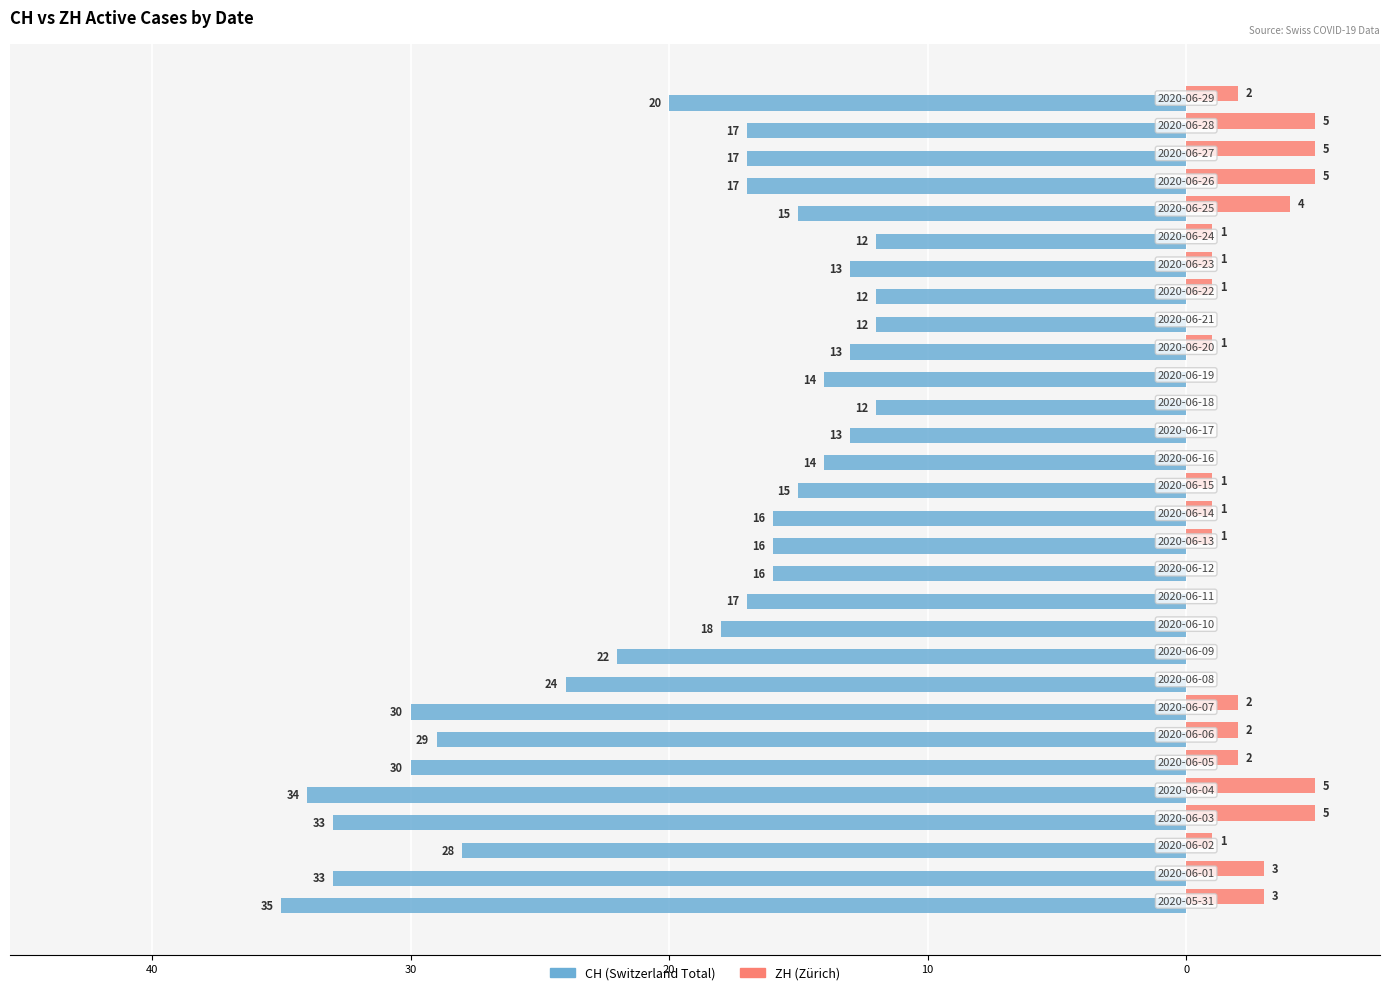

What is the value of the CH bar at the 15th from the left?

-16